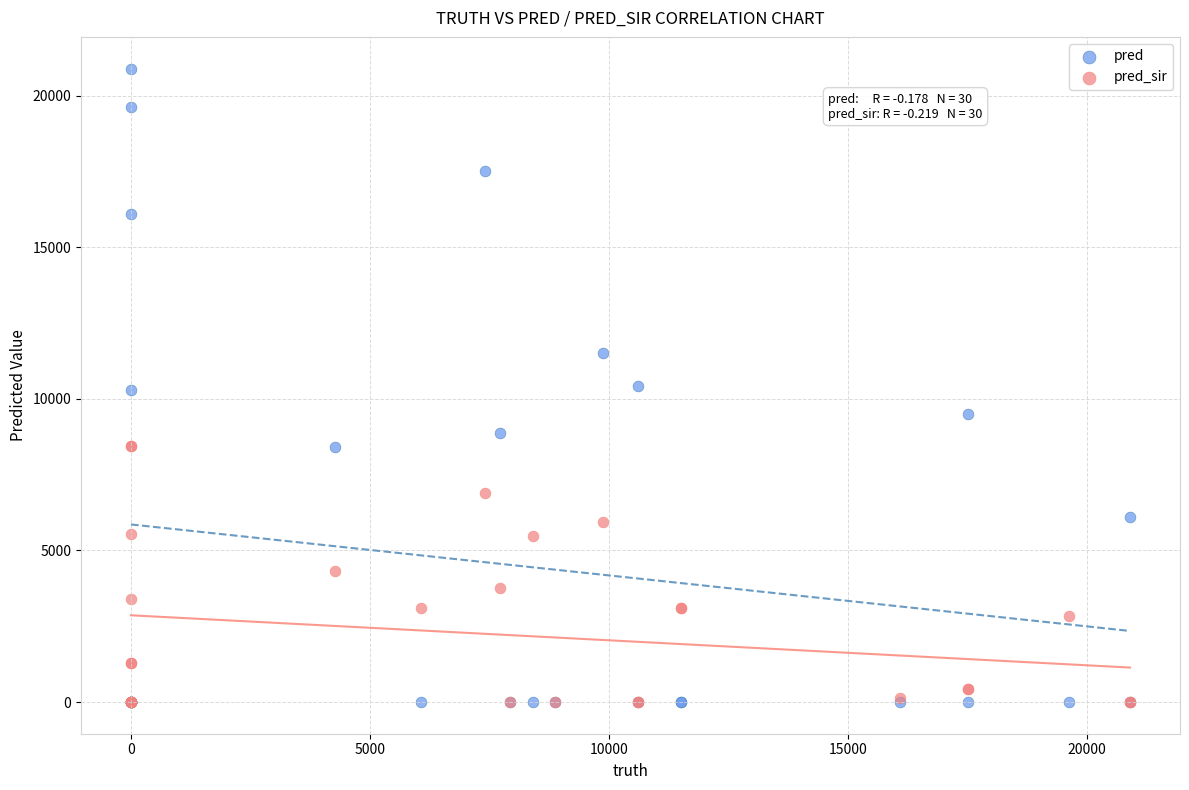

Which series has the largest Y range (max minus min)?

pred